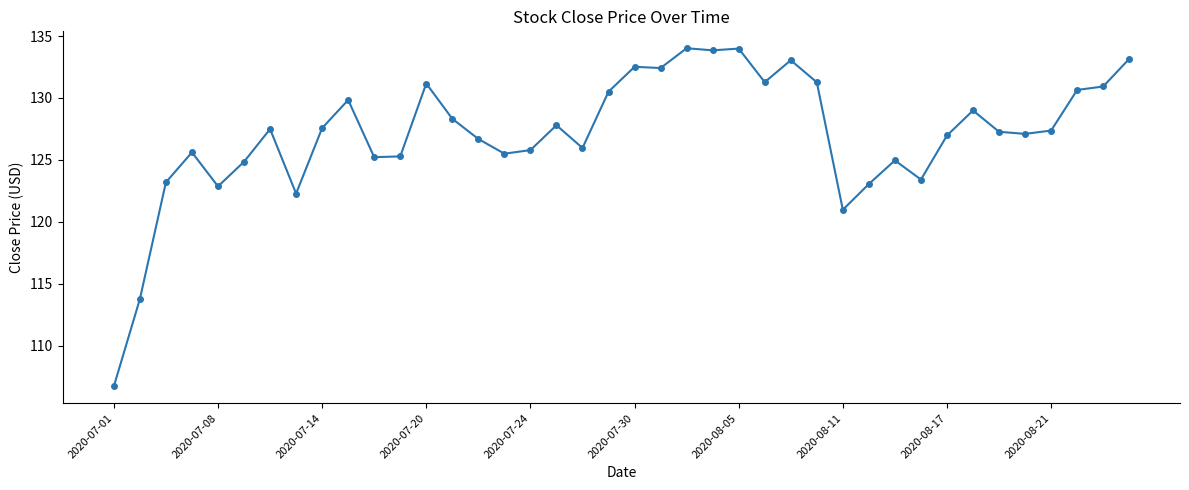

What is the value of the 5th point from the left?

122.9